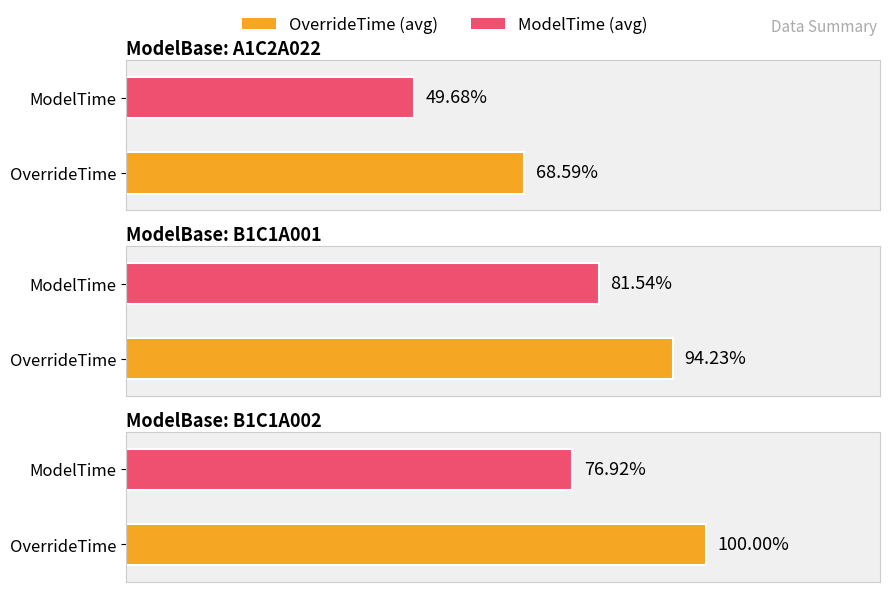

Which category has the lowest value in the OverrideTime series?

A1C2A022